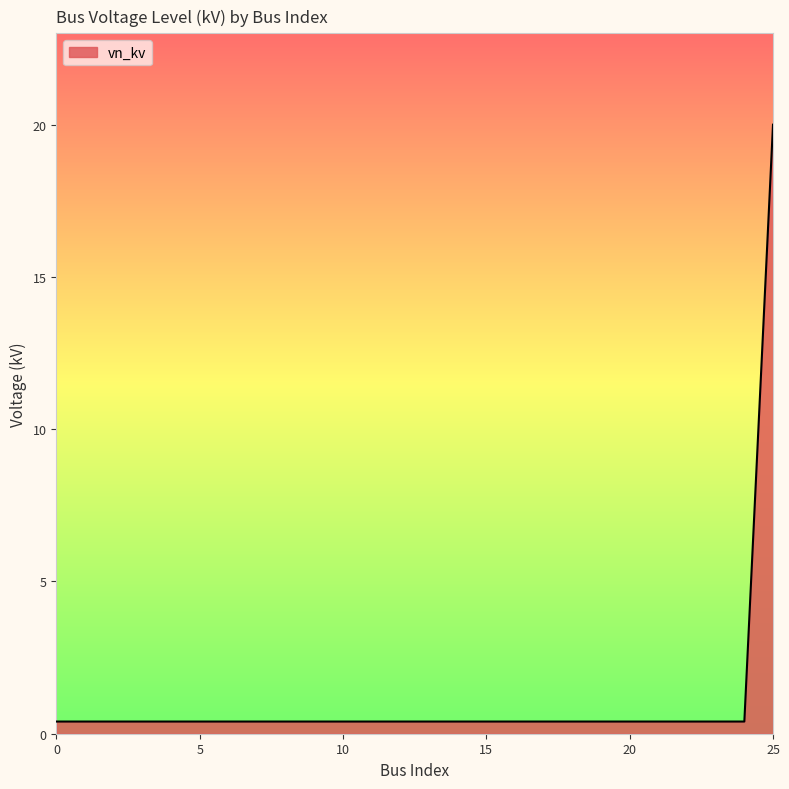

What is the maximum value shown in the chart?

20.0